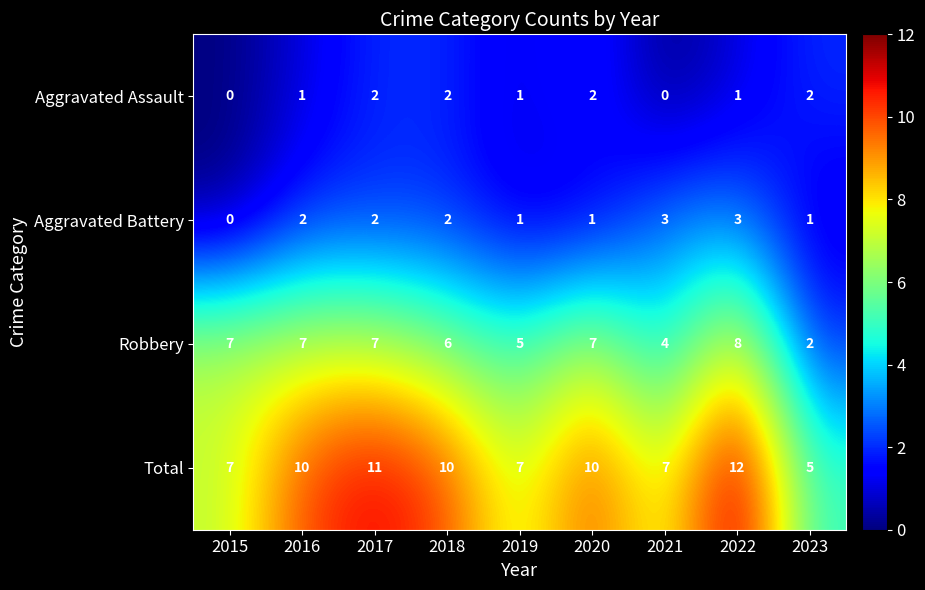

How many Total values are between 7 and 10?

6